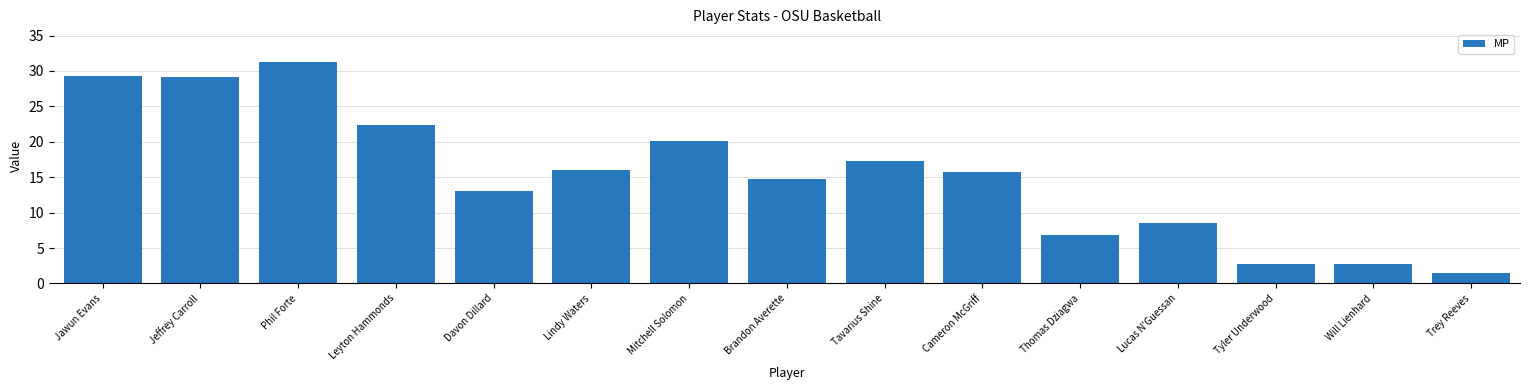

How many values are below 15?

7